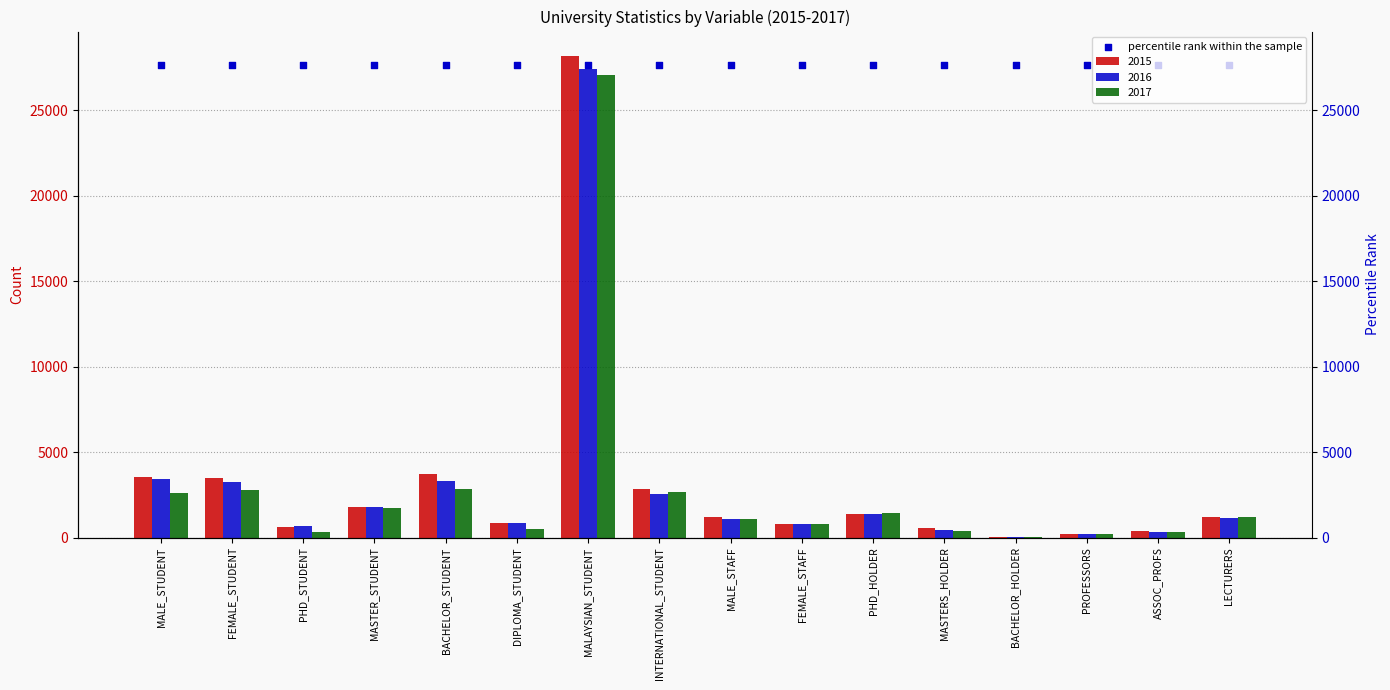

Which series contains the highest Y value?

2015